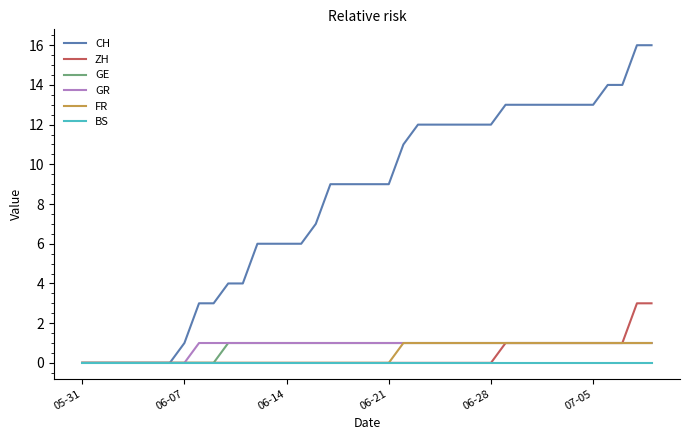

Which series has the widest spread of values?

CH